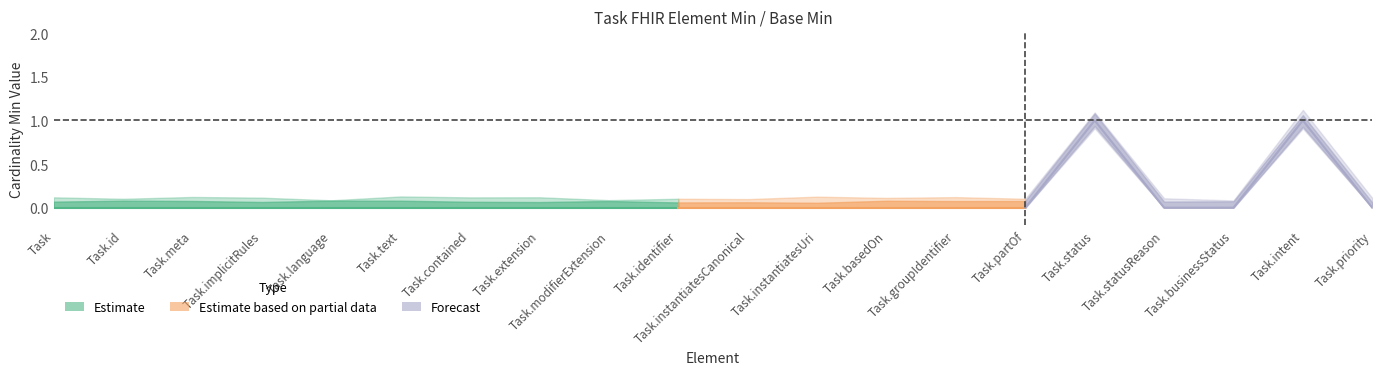

True or false: Base Min and Min cross at least once.

False